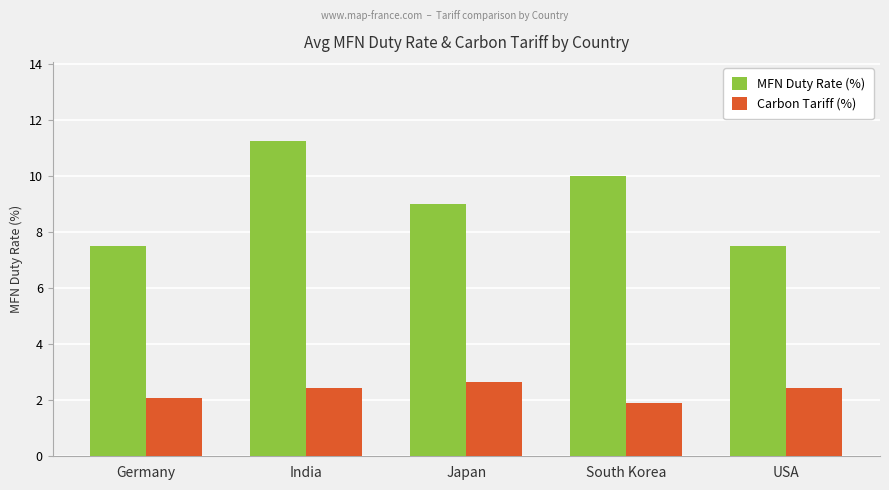

How many bars are there in each group?

2